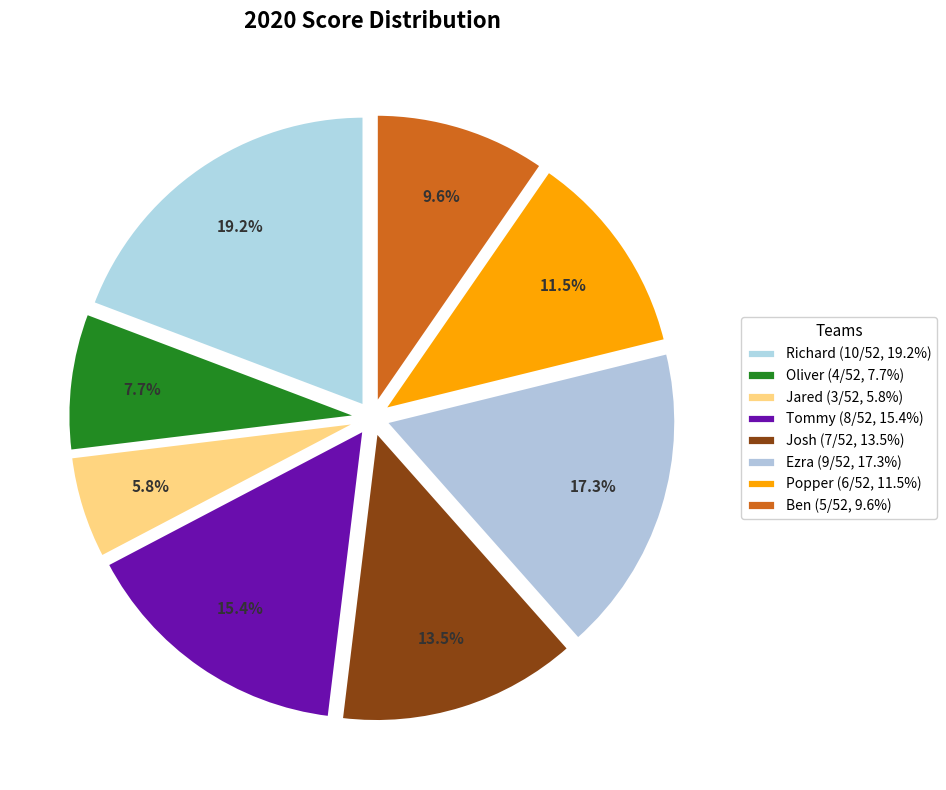

How many slices are in this pie chart?

8